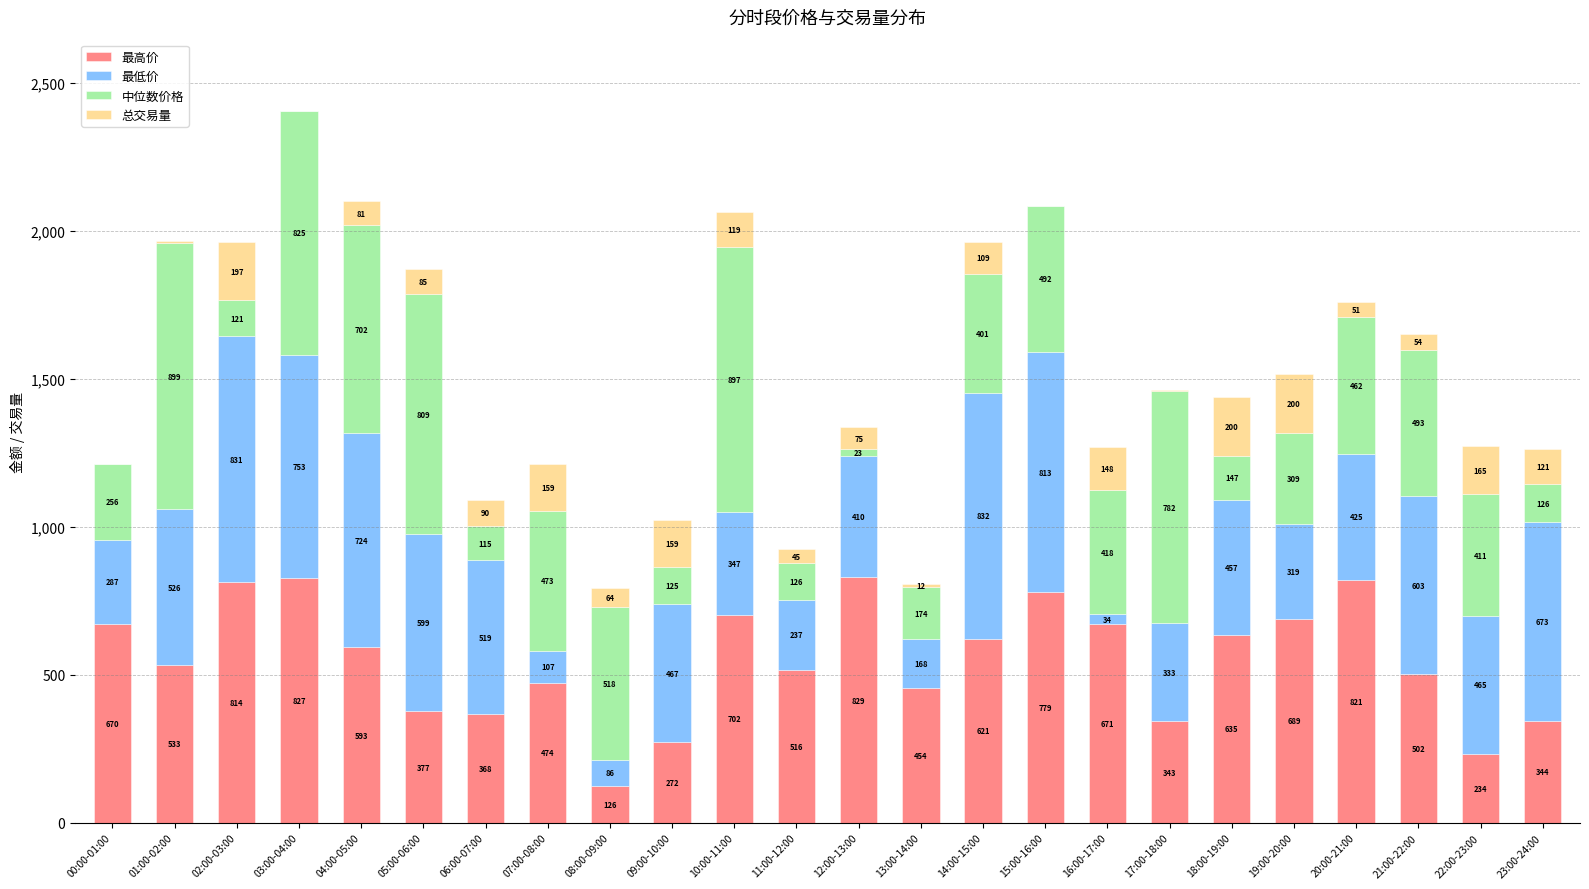

True or false: 最高价 has a value of 196.9 at 05:00-06:00.

False